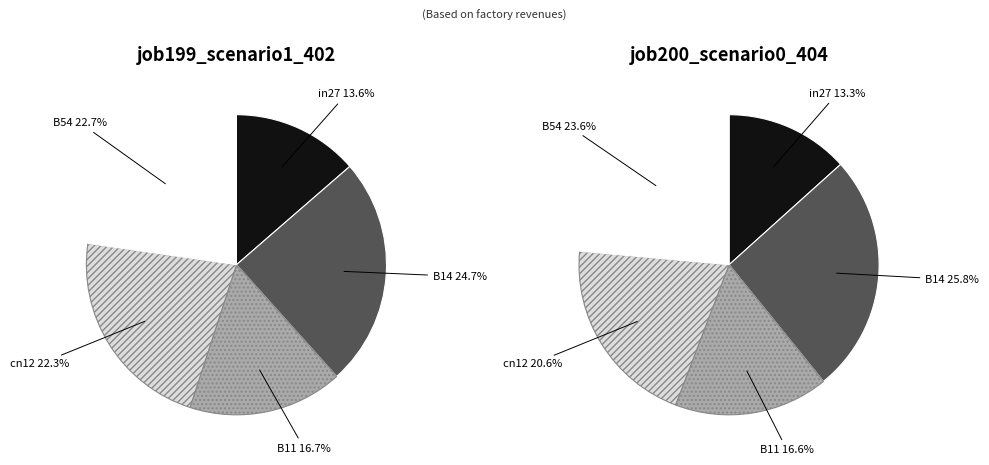

To the nearest percent, what portion does B11 represent?

17%